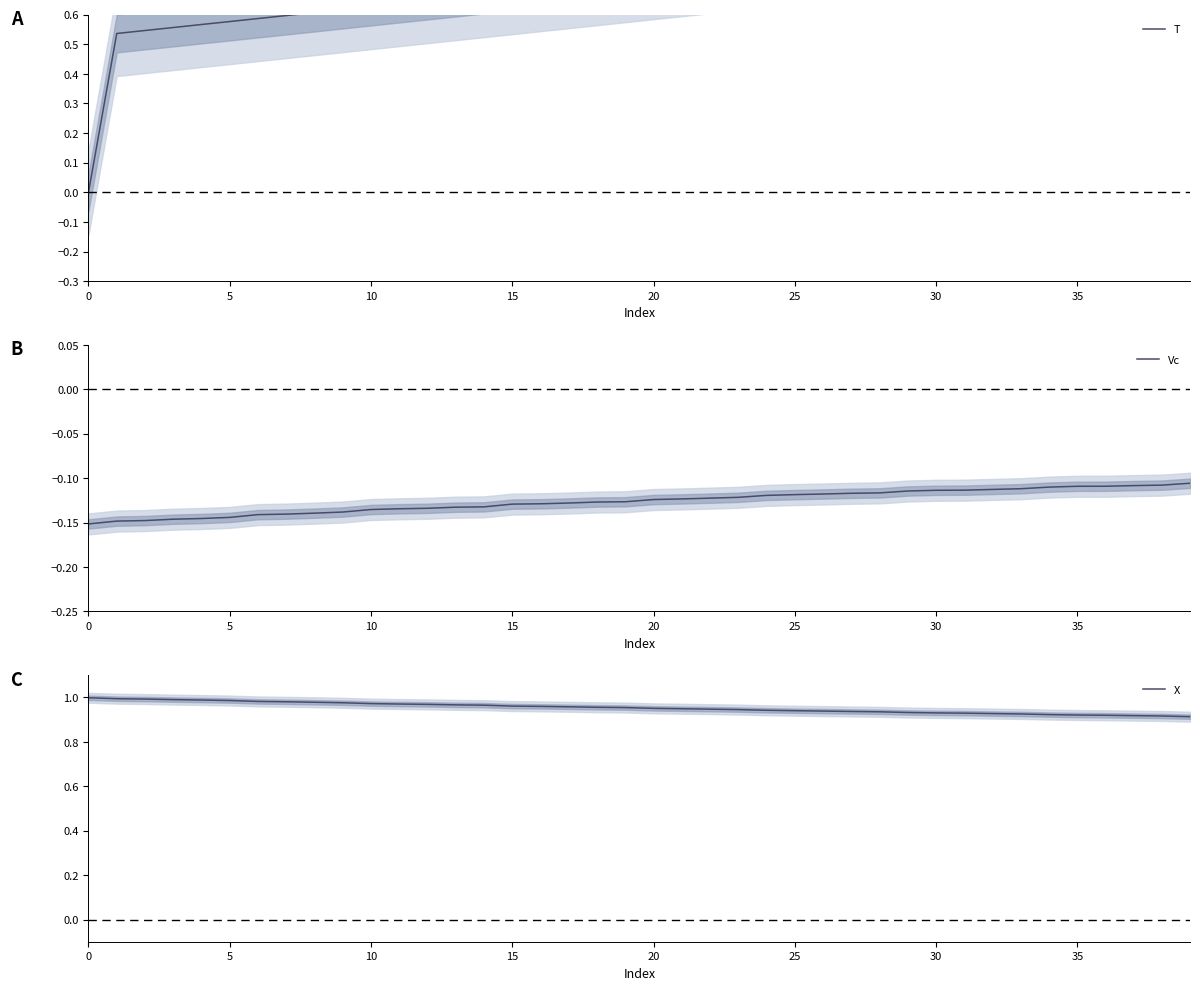

What is the label of the 19th point from the left?

18